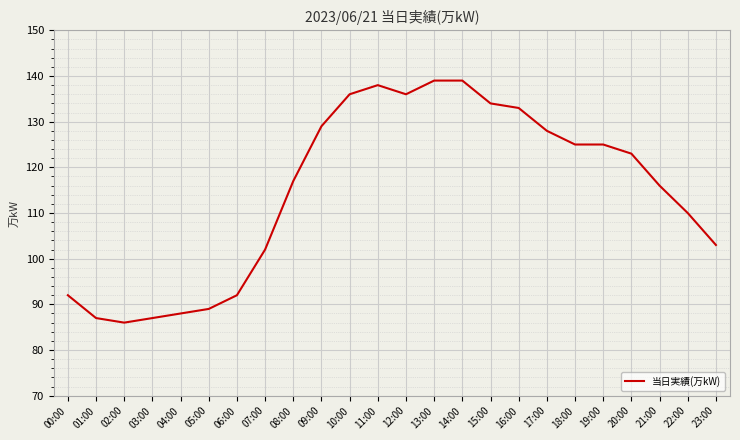

Reading left to right, what are all the values shown in this chart?

92	87	86	87	88	89	92	102	117	129	136	138	136	139	139	134	133	128	125	125	123	116	110	103